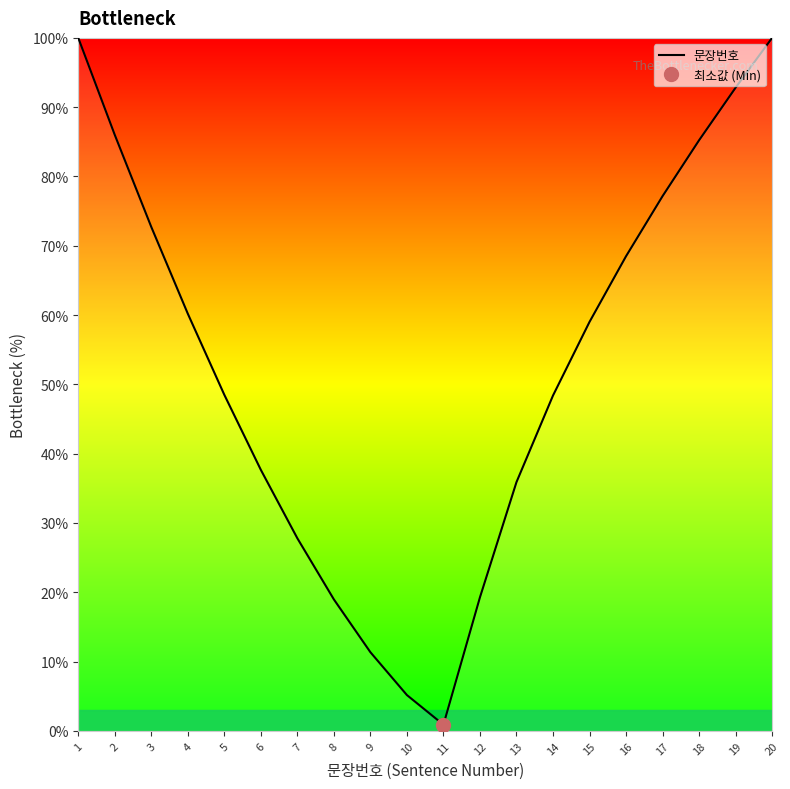

How many lines are shown in the chart?

1